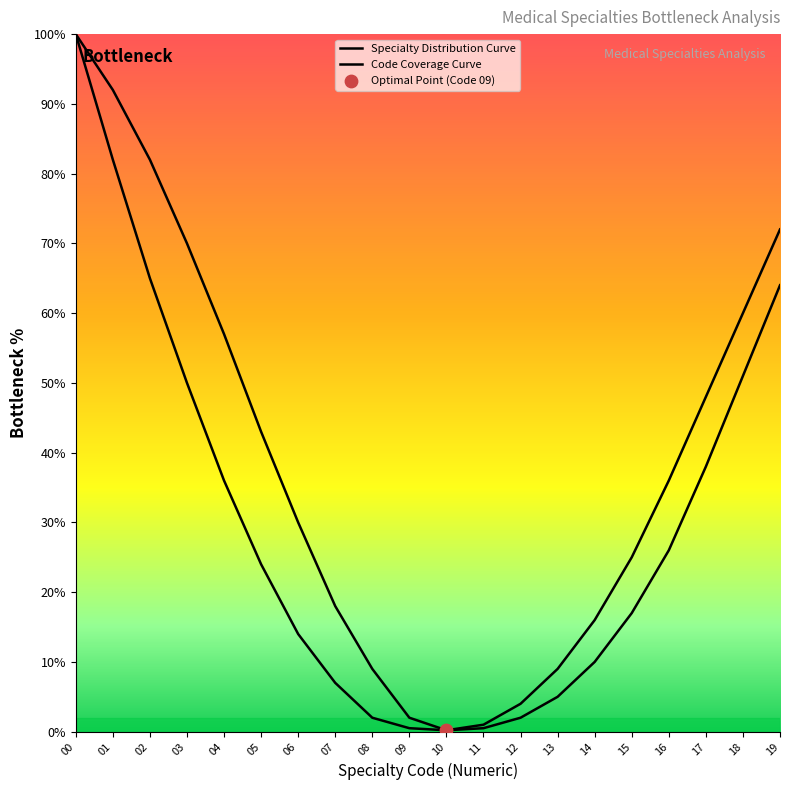

Is the value of Specialty Distribution Curve at 10 greater than the value of Code Coverage Curve at 00?

No